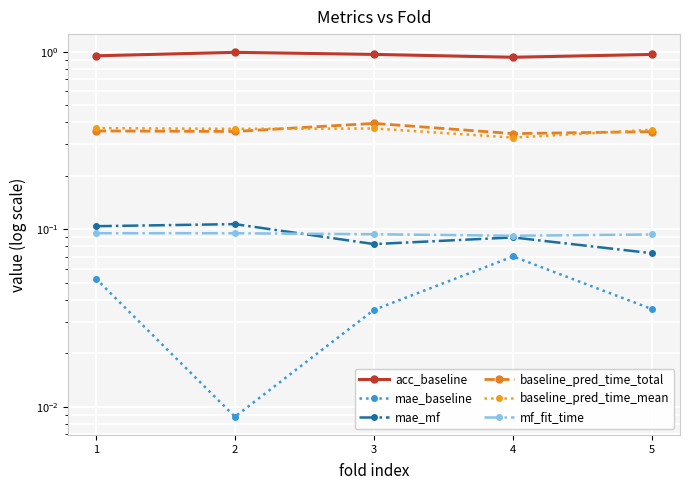

Which series has the widest spread of values?

mae_baseline